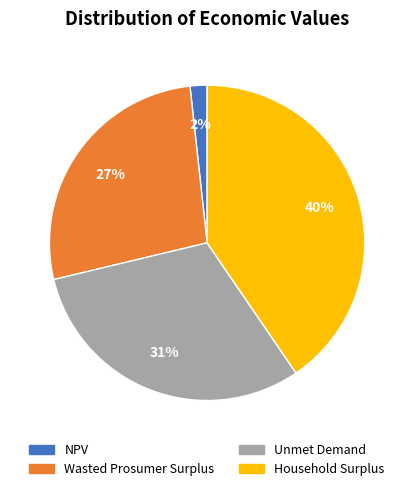

To the nearest percent, what portion does Wasted Prosumer Surplus represent?

27%